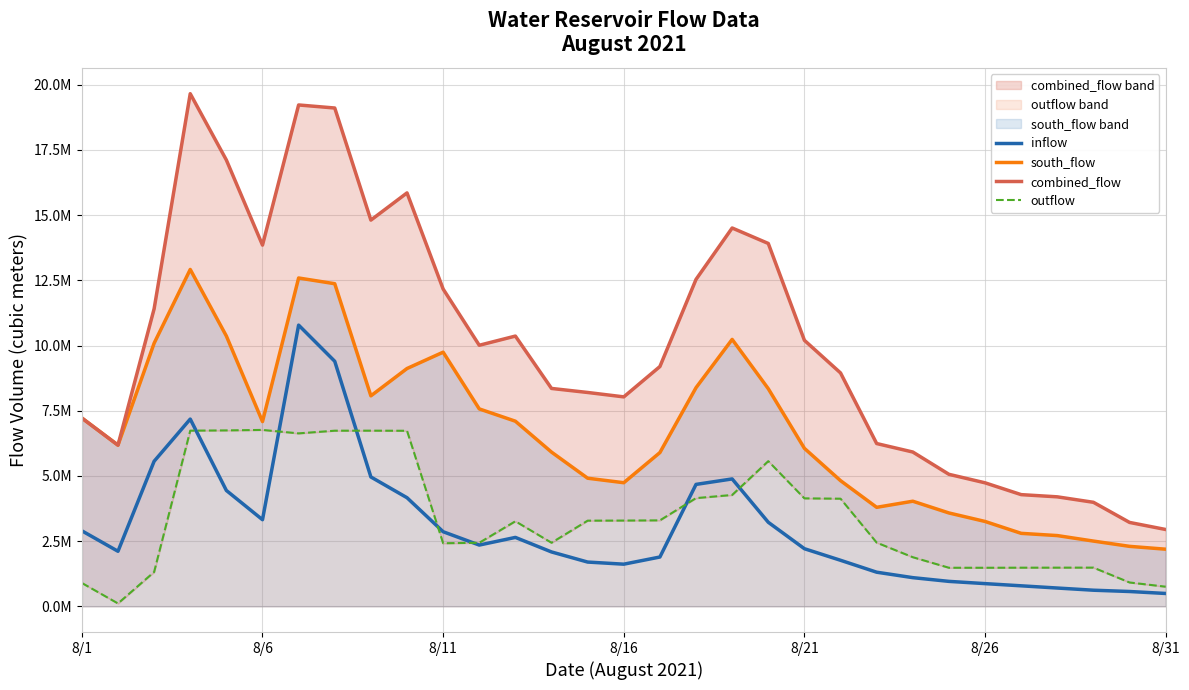

Reading left to right, what are all the values shown in this chart?

inflow: 2898000	2113000	5562932	7180860	4443832	3322904	10782856	9395312	4961716	4166360	2862748	2351396	2644472	2087260	1699764	1618652	1893032	4676980	4886328	3224576	2211512	1767840	1310940	1102004	959364	873220	789064	704216	620440	571136	495244
south_flow: 7221600	6181200	10087200	12916800	10364400	7084800	12589200	12369600	8071200	9118800	9745200	7570800	7099200	5914800	4914000	4741200	5896800	8384400	10234800	8344800	6058800	4820400	3798000	4032000	3582000	3256200	2800440	2714760	2504160	2301840	2192760
combined_flow: 7221600	6181200	11406132	19653660	17111232	13849704	19222056	19104912	14807916	15851160	12165948	10010196	10362672	8355060	8200764	8031852	9194832	12535380	14506128	13912632	10200312	8949240	6242940	5918004	5063364	4737420	4284504	4199976	3990600	3218976	2948004
outflow: 898000	113000	1318932	6736860	6746832	6764904	6632856	6735312	6736716	6732360	2420748	2439396	3263472	2440260	3286764	3290652	3298032	4150980	4271328	5567832	4141512	4128840	2444940	1886004	1481364	1481220	1484064	1485216	1486440	917136	755244